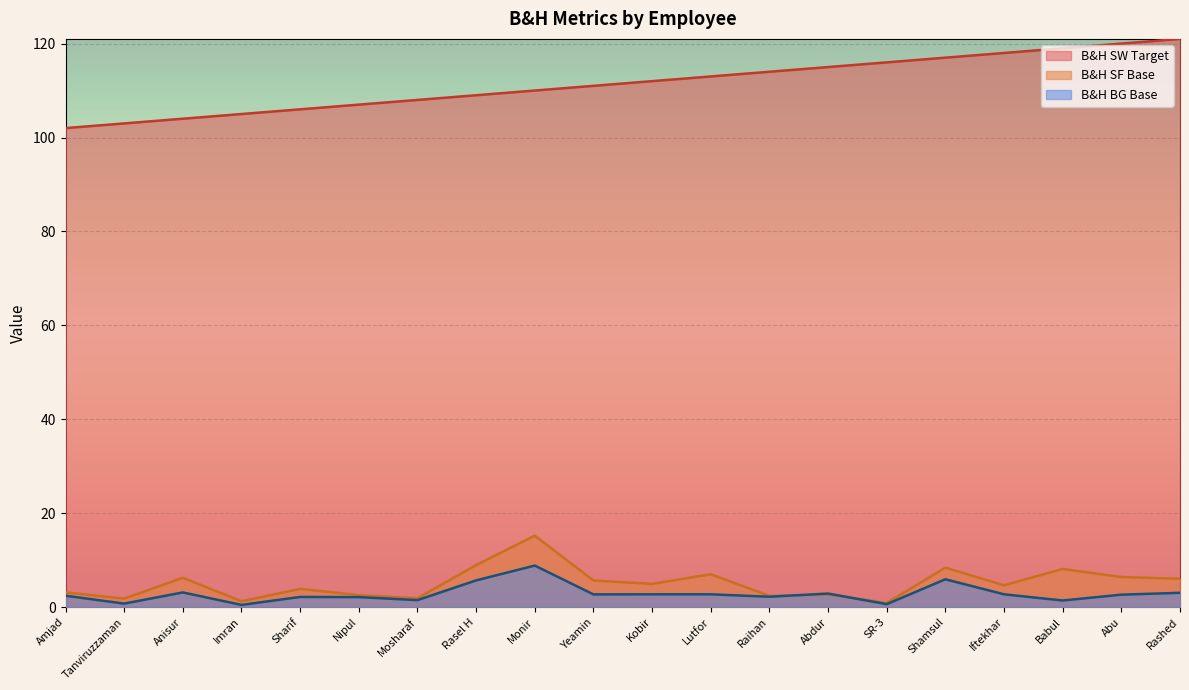

List the labels in order of B&H SF Base value, smallest first.

SR-3, Imran, Tanviruzzaman, Mosharaf, Raihan, Nipul, Abdur, Amjad, Sharif, Iftekhar, Kobir, Yeamin, Rashed, Anisur, Abu, Lutfor, Babul, Shamsul, Rasel H, Monir